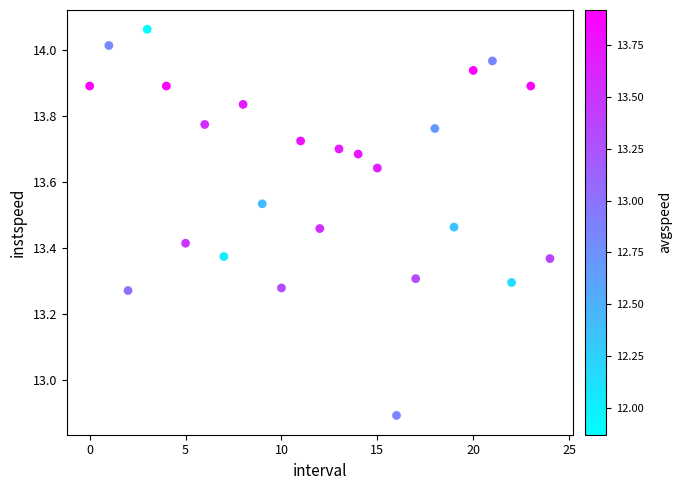

What is the range of Y values (max minus min)?

1.2